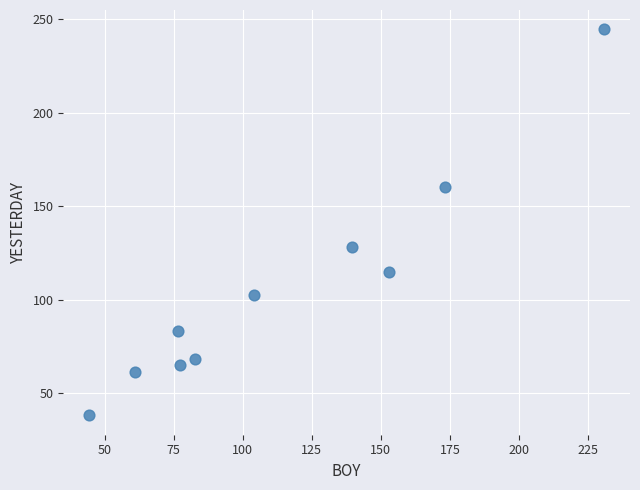

What Y value in the scatter plot is closest to 141?

128.0